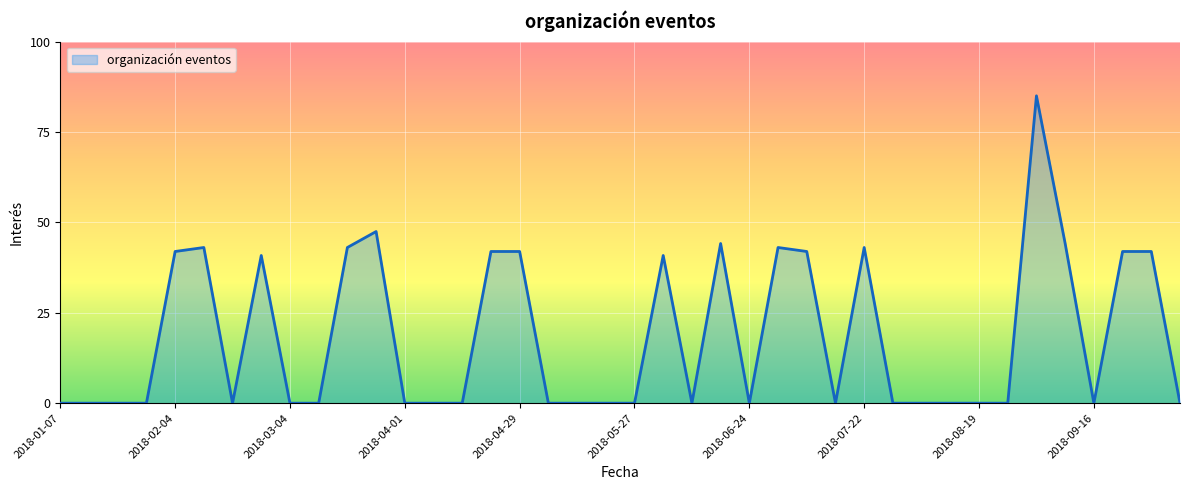

What is the difference between the maximum and minimum values?

85.0